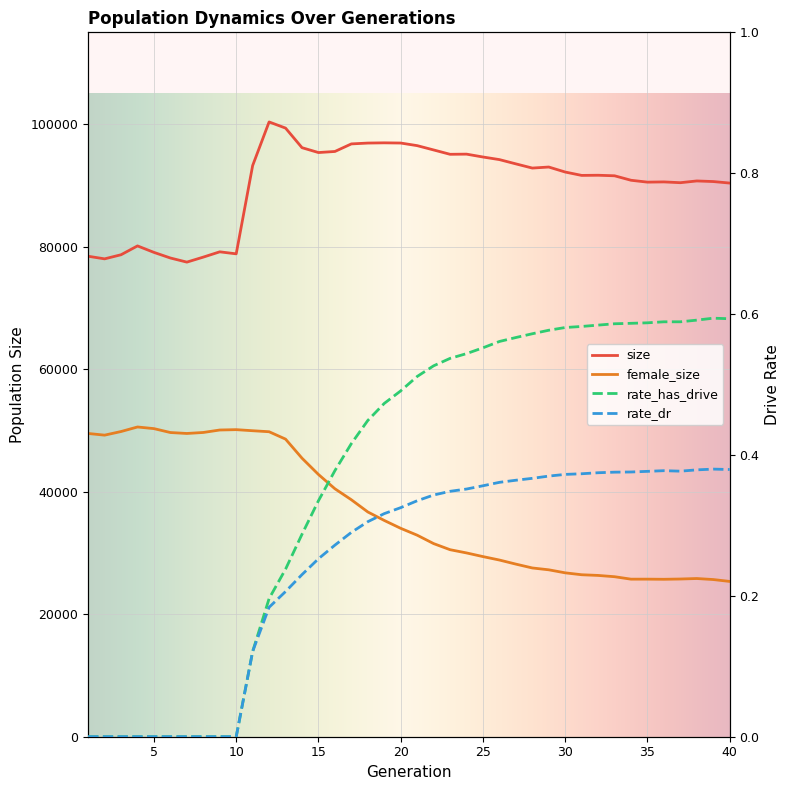

At 4, list the series in order from largest to smallest.

size, female_size, rate_has_drive, rate_dr